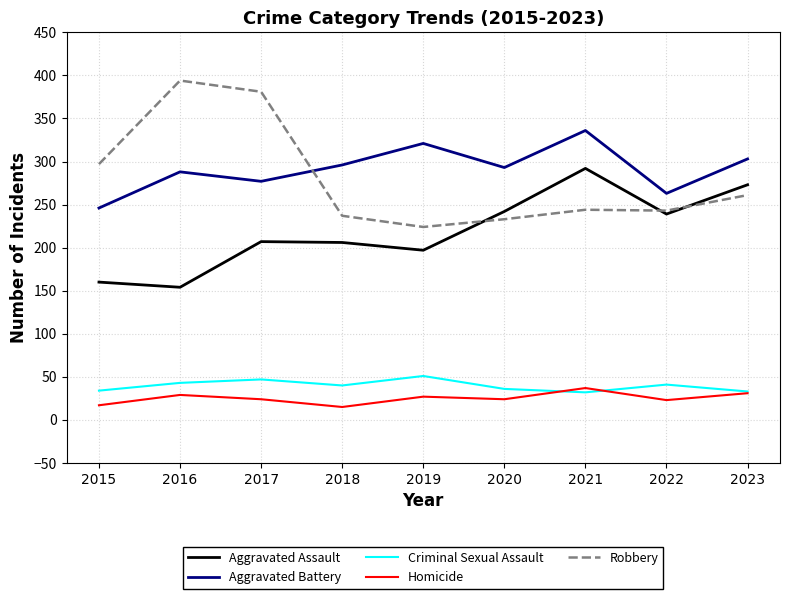

What is the maximum value shown in the chart?

394